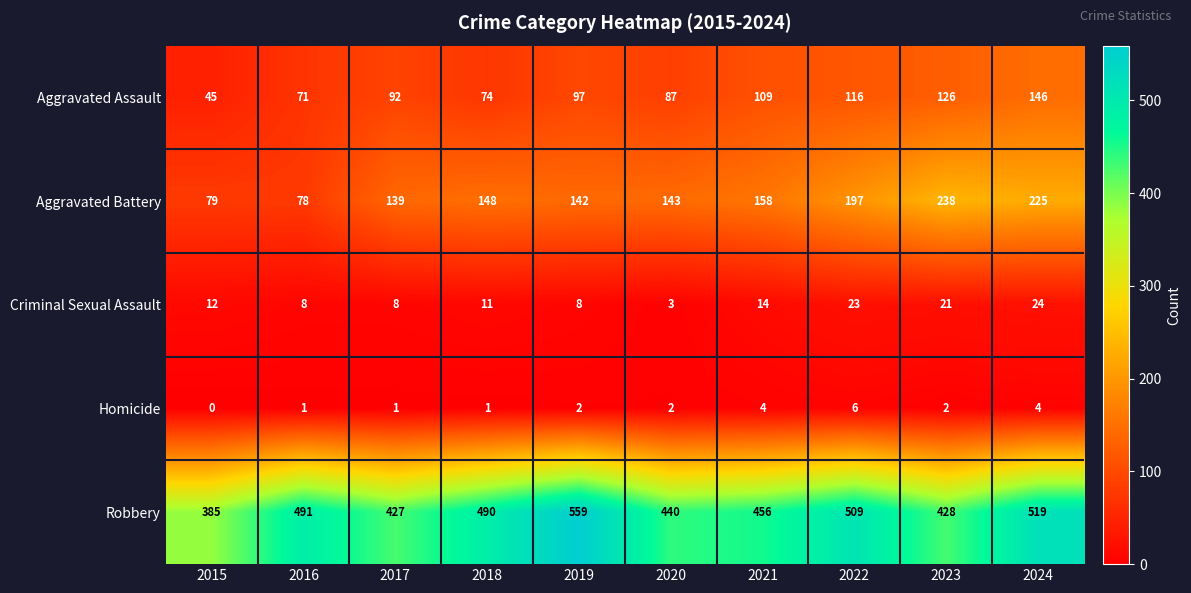

At which label is Aggravated Assault closest to 95?

2019